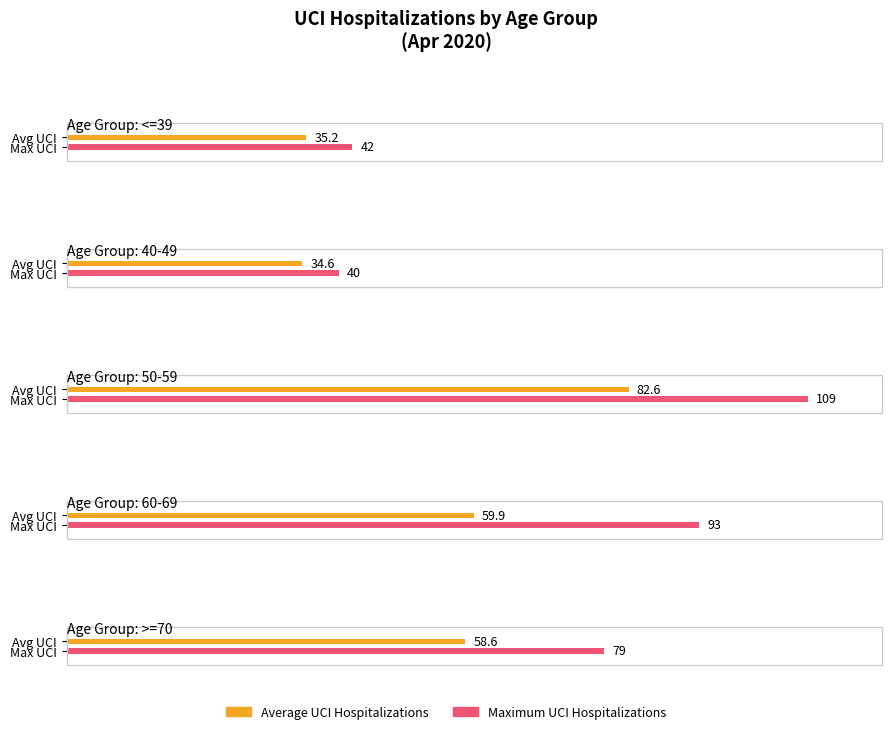

The 60-69 series shows 40 at 4. True or false?

False